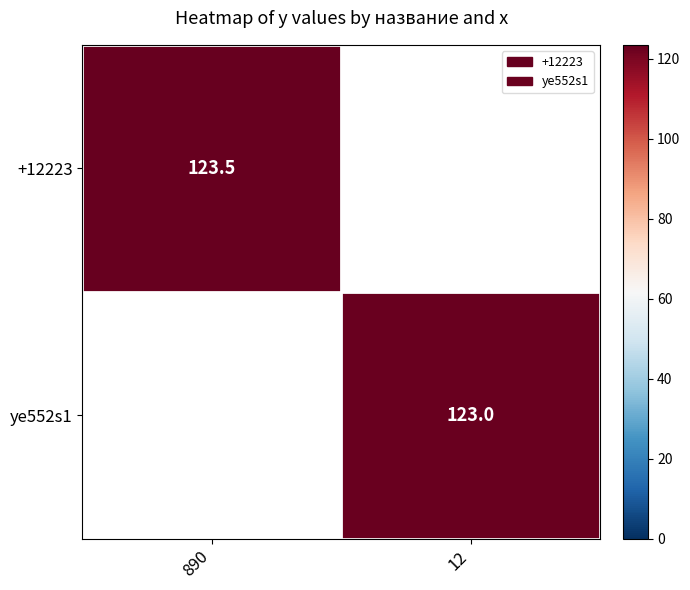

The +12223 series shows 123.5 at 890. True or false?

True